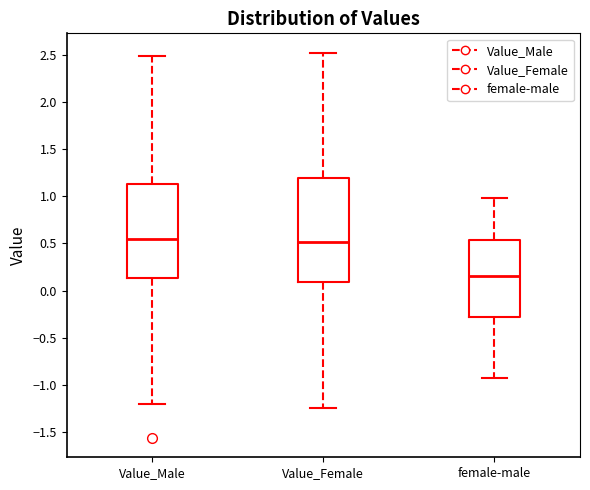

Reading left to right, transcribe this box plot: for each box, give where its median line is, the range the box spans, and where its two whiskers end, as read against the y-axis. The values are not printed on the chart, so give them approximately, as read against the axis.

Value_Male: median 0.55, box 0.15 to 1.15, whiskers -1.20 to 2.50
Value_Female: median 0.50, box 0.10 to 1.20, whiskers -1.25 to 2.50
female-male: median 0.15, box -0.30 to 0.55, whiskers -0.95 to 1.00